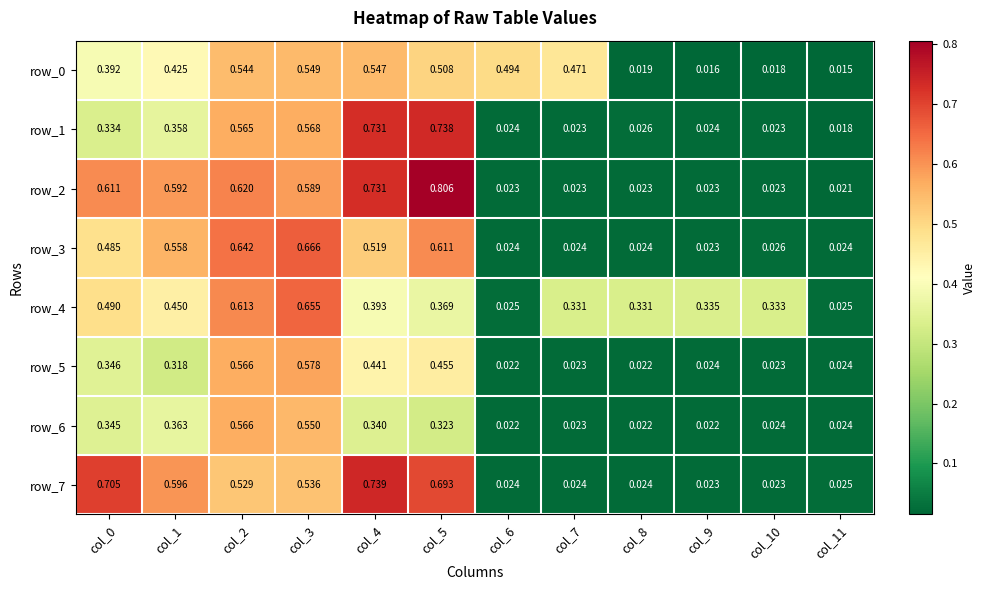

Is the value of row_4 at col_10 greater than the value of row_0 at col_3?

No